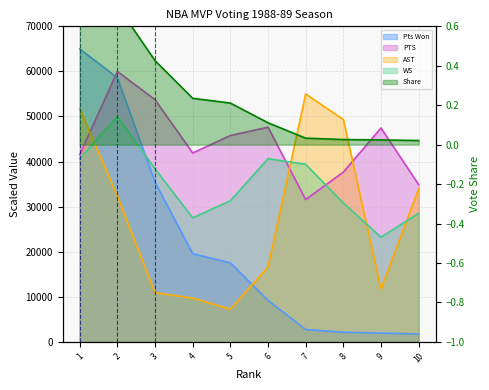

Reading left to right, list all the values displayed in this chart.

Pts Won: 65000.0	58573.4	35410.1	19563.6	17538.8	9224.2	2738.9	2152.0	1956.4	1760.7
PTS: 41538.5	60000.0	53723.1	41907.7	45784.6	47630.8	31569.2	37661.5	47446.2	34892.3
AST: 51764.7	32352.9	10919.1	9705.9	7279.4	16580.9	55000.0	49338.2	11727.9	33970.6
WS: 40656.6	50000.0	38383.8	27525.3	31313.1	40656.6	39393.9	30808.1	23232.3	28535.4
Share: 0.8	0.7	0.4	0.2	0.2	0.1	0.0	0.0	0.0	0.0